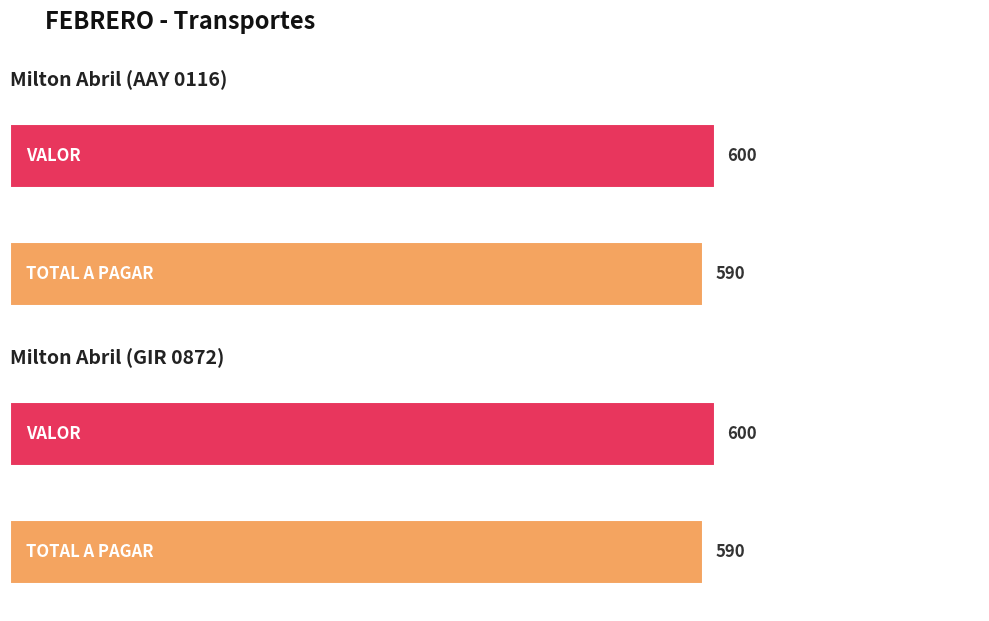

True or false: TOTAL A PAGAR has a value of 590 at Milton Abril (GIR 0872).

True